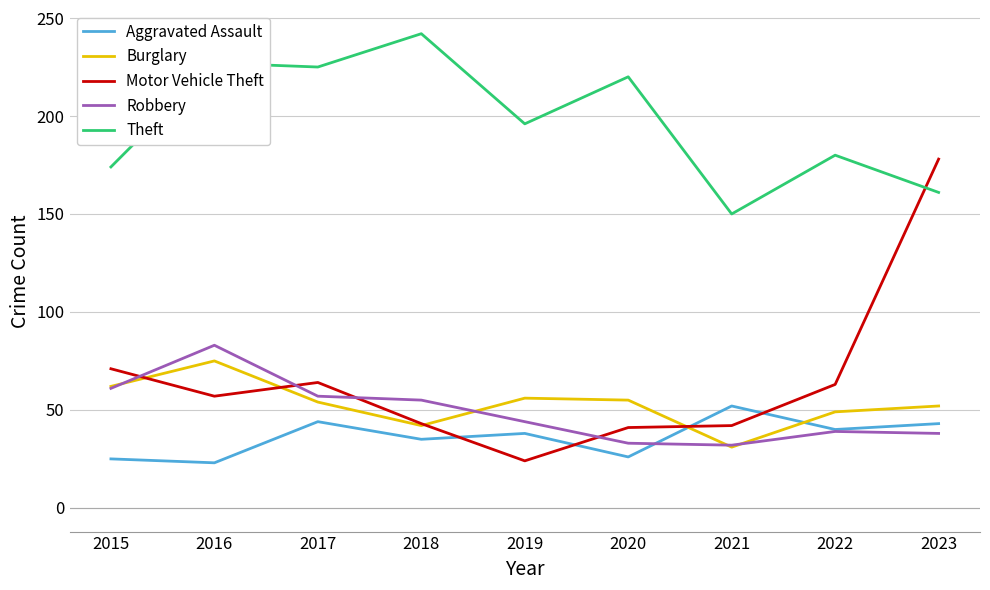

Does the chart have visible grid lines?

Yes